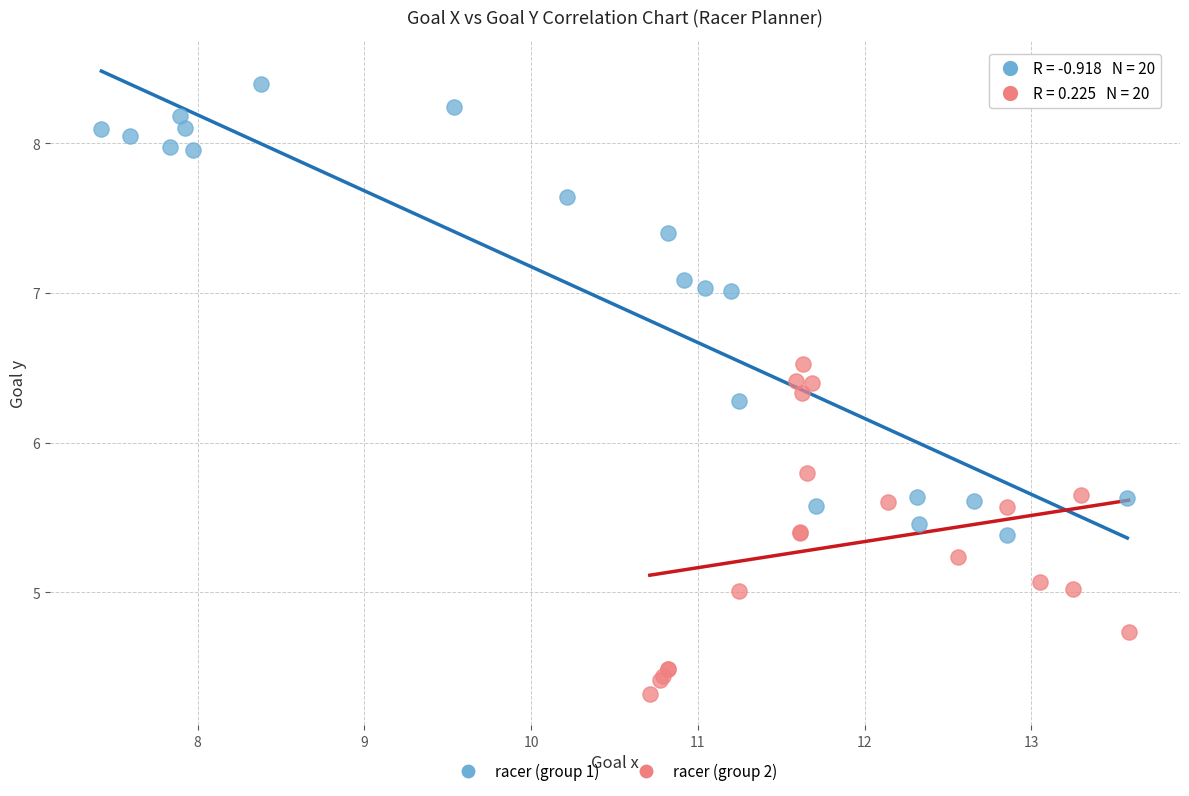

Which series has the widest spread of Y values?

racer (group 1)